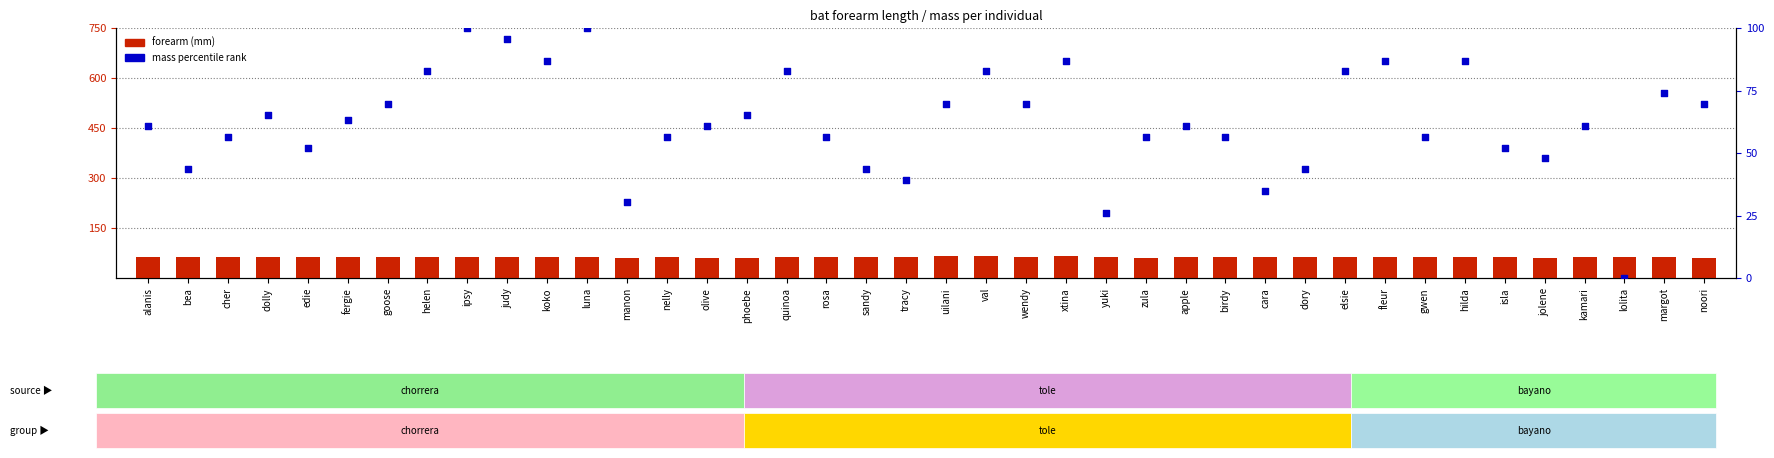

At how many categories does at least one series exceed 70?

12